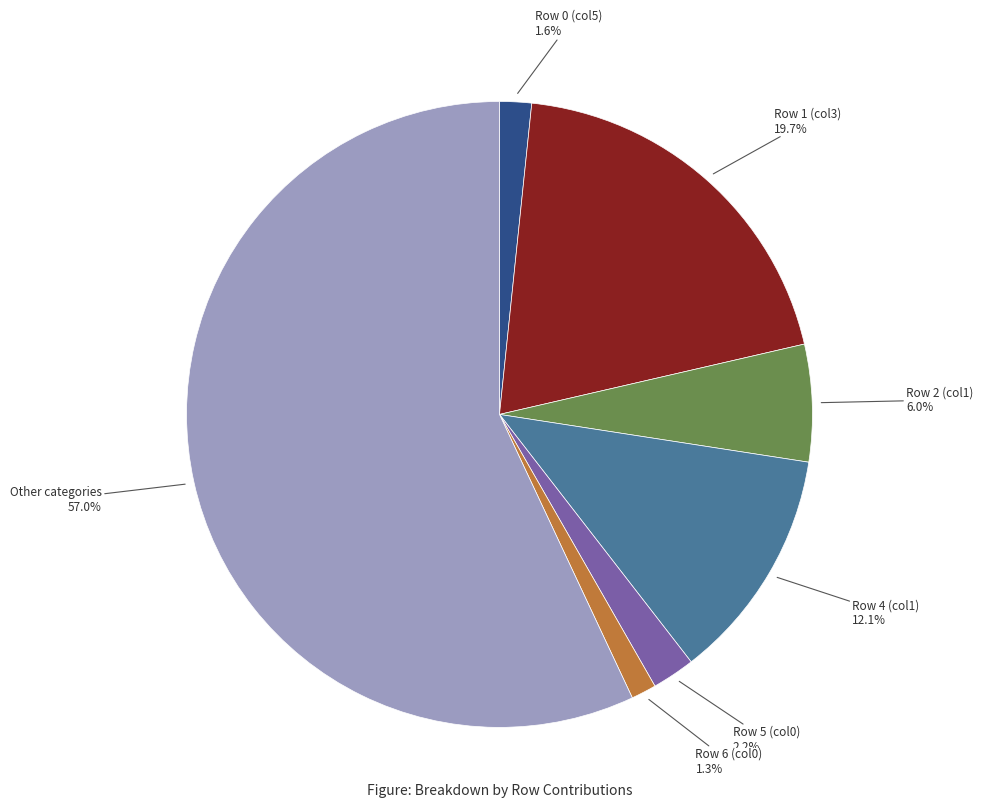

How many slices are in this pie chart?

7